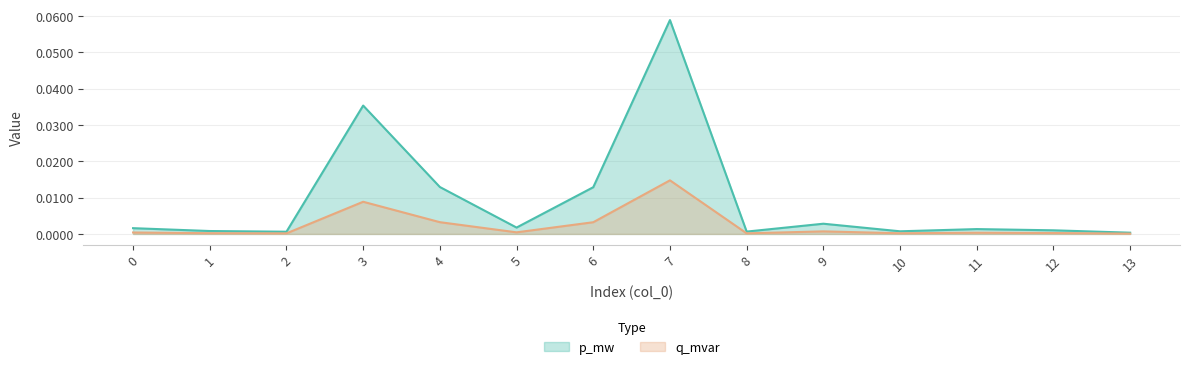

List the series in order of their peak value, lowest first.

q_mvar, p_mw